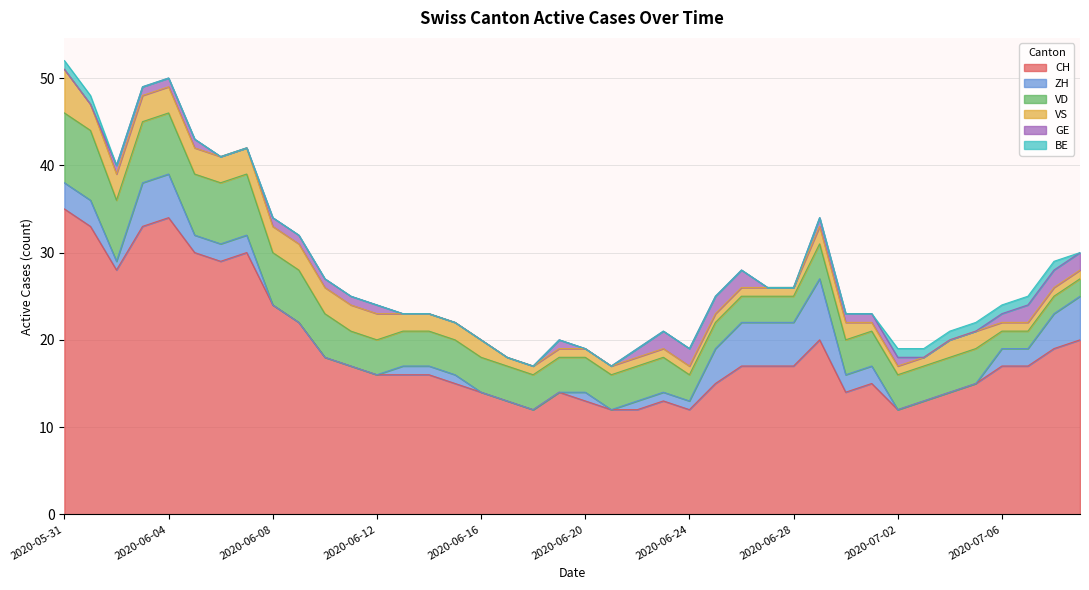

Reading left to right, extract all data points from this chart.

CH: 2020-05-31=35	2020-06-01=33	2020-06-02=28	2020-06-03=33	2020-06-04=34	2020-06-05=30	2020-06-06=29	2020-06-07=30	2020-06-08=24	2020-06-09=22	2020-06-10=18	2020-06-11=17	2020-06-12=16	2020-06-13=16	2020-06-14=16	2020-06-15=15	2020-06-16=14	2020-06-17=13	2020-06-18=12	2020-06-19=14	2020-06-20=13	2020-06-21=12	2020-06-22=12	2020-06-23=13	2020-06-24=12	2020-06-25=15	2020-06-26=17	2020-06-27=17	2020-06-28=17	2020-06-29=20	2020-06-30=14	2020-07-01=15	2020-07-02=12	2020-07-03=13	2020-07-04=14	2020-07-05=15	2020-07-06=17	2020-07-07=17	2020-07-08=19	2020-07-09=20
ZH: 2020-05-31=3	2020-06-01=3	2020-06-02=1	2020-06-03=5	2020-06-04=5	2020-06-05=2	2020-06-06=2	2020-06-07=2	2020-06-08=0	2020-06-09=0	2020-06-10=0	2020-06-11=0	2020-06-12=0	2020-06-13=1	2020-06-14=1	2020-06-15=1	2020-06-16=0	2020-06-17=0	2020-06-18=0	2020-06-19=0	2020-06-20=1	2020-06-21=0	2020-06-22=1	2020-06-23=1	2020-06-24=1	2020-06-25=4	2020-06-26=5	2020-06-27=5	2020-06-28=5	2020-06-29=7	2020-06-30=2	2020-07-01=2	2020-07-02=0	2020-07-03=0	2020-07-04=0	2020-07-05=0	2020-07-06=2	2020-07-07=2	2020-07-08=4	2020-07-09=5
VD: 2020-05-31=8	2020-06-01=8	2020-06-02=7	2020-06-03=7	2020-06-04=7	2020-06-05=7	2020-06-06=7	2020-06-07=7	2020-06-08=6	2020-06-09=6	2020-06-10=5	2020-06-11=4	2020-06-12=4	2020-06-13=4	2020-06-14=4	2020-06-15=4	2020-06-16=4	2020-06-17=4	2020-06-18=4	2020-06-19=4	2020-06-20=4	2020-06-21=4	2020-06-22=4	2020-06-23=4	2020-06-24=3	2020-06-25=3	2020-06-26=3	2020-06-27=3	2020-06-28=3	2020-06-29=4	2020-06-30=4	2020-07-01=4	2020-07-02=4	2020-07-03=4	2020-07-04=4	2020-07-05=4	2020-07-06=2	2020-07-07=2	2020-07-08=2	2020-07-09=2
VS: 2020-05-31=5	2020-06-01=3	2020-06-02=3	2020-06-03=3	2020-06-04=3	2020-06-05=3	2020-06-06=3	2020-06-07=3	2020-06-08=3	2020-06-09=3	2020-06-10=3	2020-06-11=3	2020-06-12=3	2020-06-13=2	2020-06-14=2	2020-06-15=2	2020-06-16=2	2020-06-17=1	2020-06-18=1	2020-06-19=1	2020-06-20=1	2020-06-21=1	2020-06-22=1	2020-06-23=1	2020-06-24=1	2020-06-25=1	2020-06-26=1	2020-06-27=1	2020-06-28=1	2020-06-29=2	2020-06-30=2	2020-07-01=1	2020-07-02=1	2020-07-03=1	2020-07-04=2	2020-07-05=2	2020-07-06=1	2020-07-07=1	2020-07-08=1	2020-07-09=1
GE: 2020-05-31=0	2020-06-01=0	2020-06-02=1	2020-06-03=1	2020-06-04=1	2020-06-05=1	2020-06-06=0	2020-06-07=0	2020-06-08=1	2020-06-09=1	2020-06-10=1	2020-06-11=1	2020-06-12=1	2020-06-13=0	2020-06-14=0	2020-06-15=0	2020-06-16=0	2020-06-17=0	2020-06-18=0	2020-06-19=1	2020-06-20=0	2020-06-21=0	2020-06-22=1	2020-06-23=2	2020-06-24=2	2020-06-25=2	2020-06-26=2	2020-06-27=0	2020-06-28=0	2020-06-29=1	2020-06-30=1	2020-07-01=1	2020-07-02=1	2020-07-03=0	2020-07-04=0	2020-07-05=0	2020-07-06=1	2020-07-07=2	2020-07-08=2	2020-07-09=2
BE: 2020-05-31=1	2020-06-01=1	2020-06-02=0	2020-06-03=0	2020-06-04=0	2020-06-05=0	2020-06-06=0	2020-06-07=0	2020-06-08=0	2020-06-09=0	2020-06-10=0	2020-06-11=0	2020-06-12=0	2020-06-13=0	2020-06-14=0	2020-06-15=0	2020-06-16=0	2020-06-17=0	2020-06-18=0	2020-06-19=0	2020-06-20=0	2020-06-21=0	2020-06-22=0	2020-06-23=0	2020-06-24=0	2020-06-25=0	2020-06-26=0	2020-06-27=0	2020-06-28=0	2020-06-29=0	2020-06-30=0	2020-07-01=0	2020-07-02=1	2020-07-03=1	2020-07-04=1	2020-07-05=1	2020-07-06=1	2020-07-07=1	2020-07-08=1	2020-07-09=0